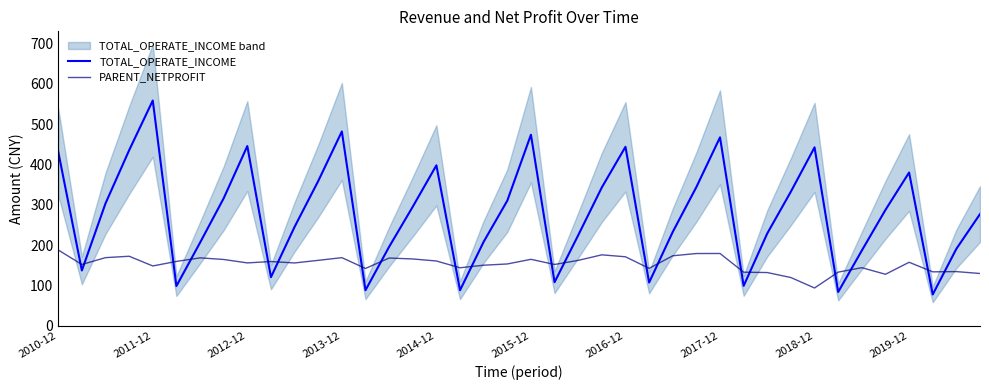

What is the value of the PARENT_NETPROFIT point at the 38th from the left?

133.7